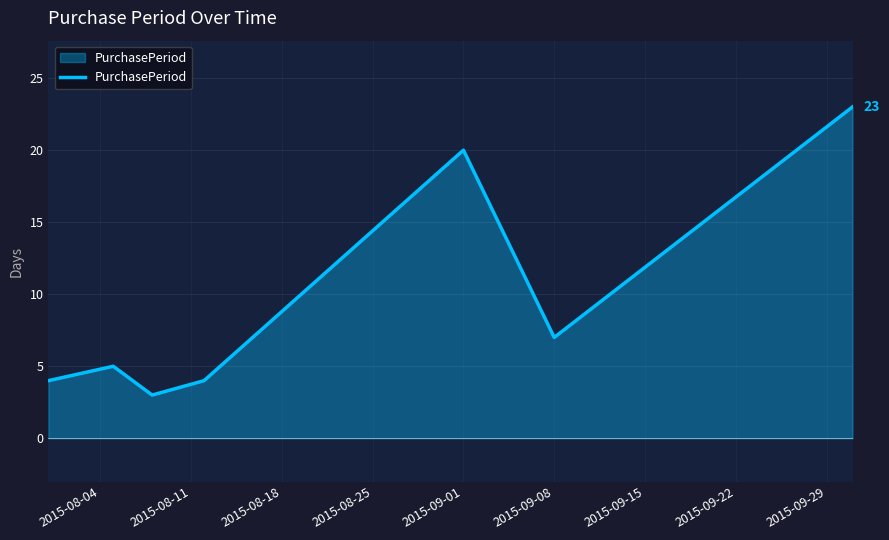

Count the number of categories in the chart.

7